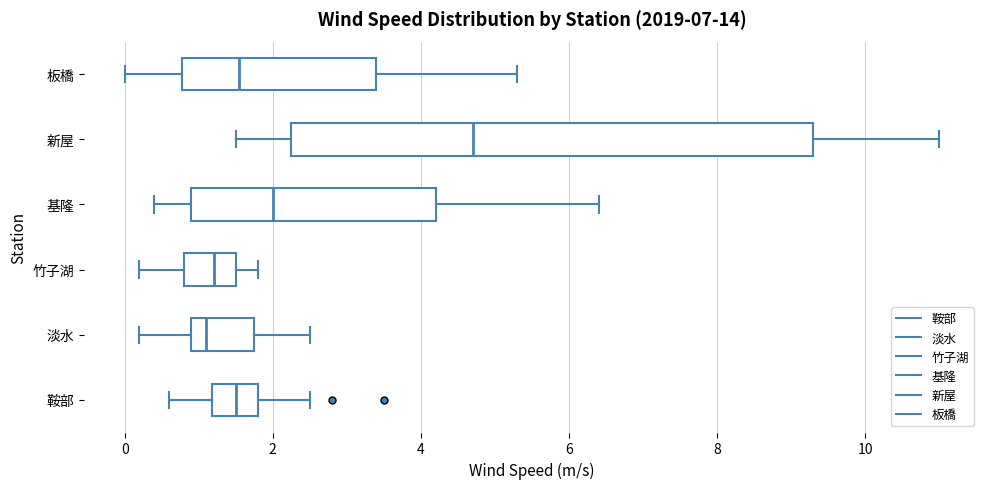

Reading bottom to top, transcribe this box plot: for each box, give where its median line is, the range the box spans, and where its two whiskers end, as read against the x-axis. The values are not printed on the chart, so give them approximately, as read against the axis.

鞍部: median 1.6, box 1.2 to 1.8, whiskers 0.6 to 2.6
淡水: median 1.2, box 1.0 to 1.8, whiskers 0.2 to 2.6
竹子湖: median 1.2, box 0.8 to 1.6, whiskers 0.2 to 1.8
基隆: median 2.0, box 1.0 to 4.2, whiskers 0.4 to 6.4
新屋: median 4.8, box 2.2 to 9.4, whiskers 1.6 to 11.0
板橋: median 1.6, box 0.8 to 3.4, whiskers 0.0 to 5.4